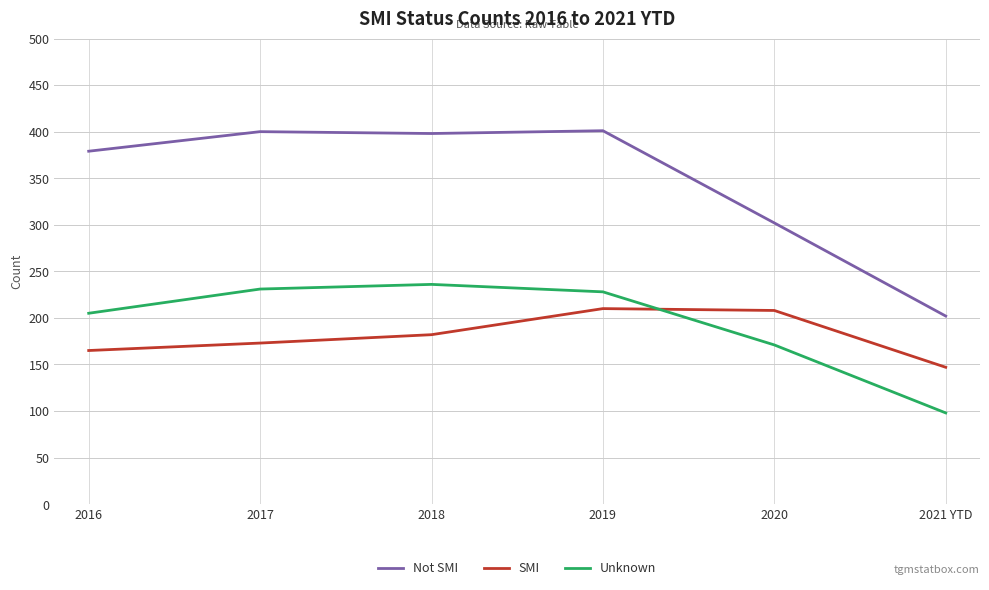

What position from the left is 2020?

5